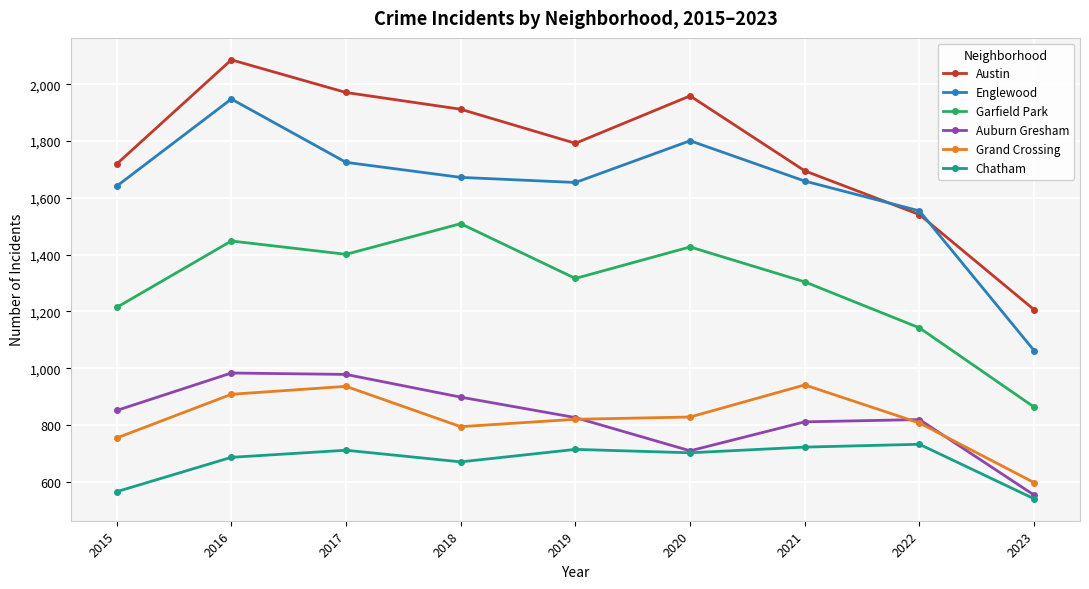

What is the spread (max minus min) of values at 2015?

1154